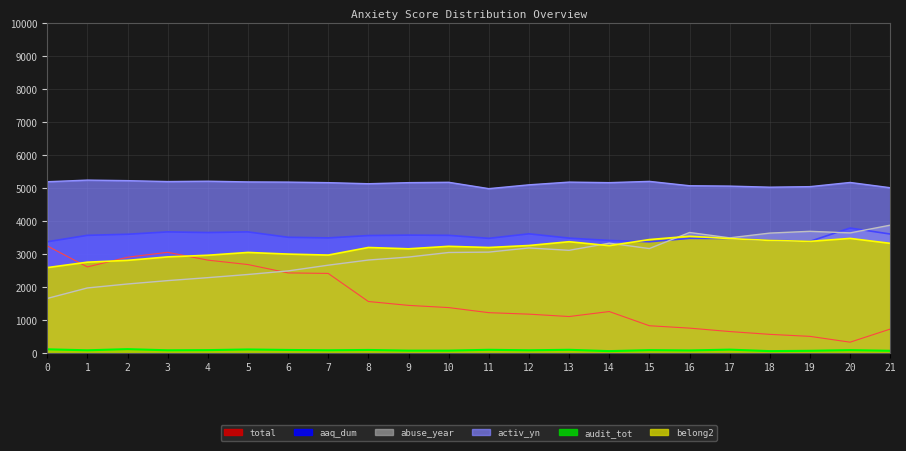

What is the greatest value displayed?

5241.5